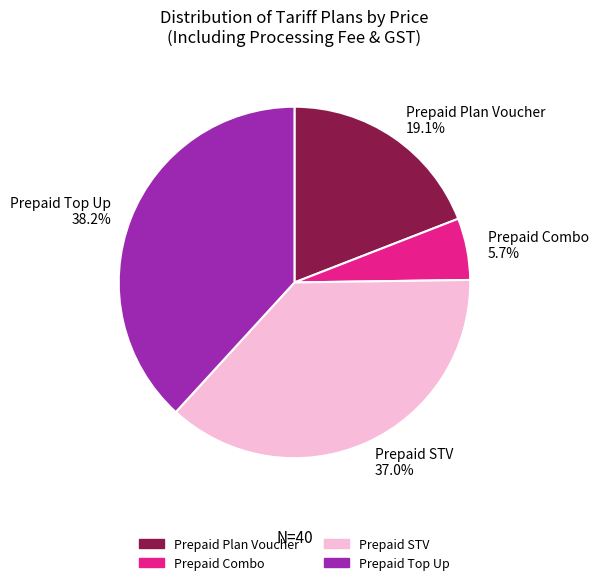

What portion of the pie excludes Prepaid STV 37.0%?

63.0%